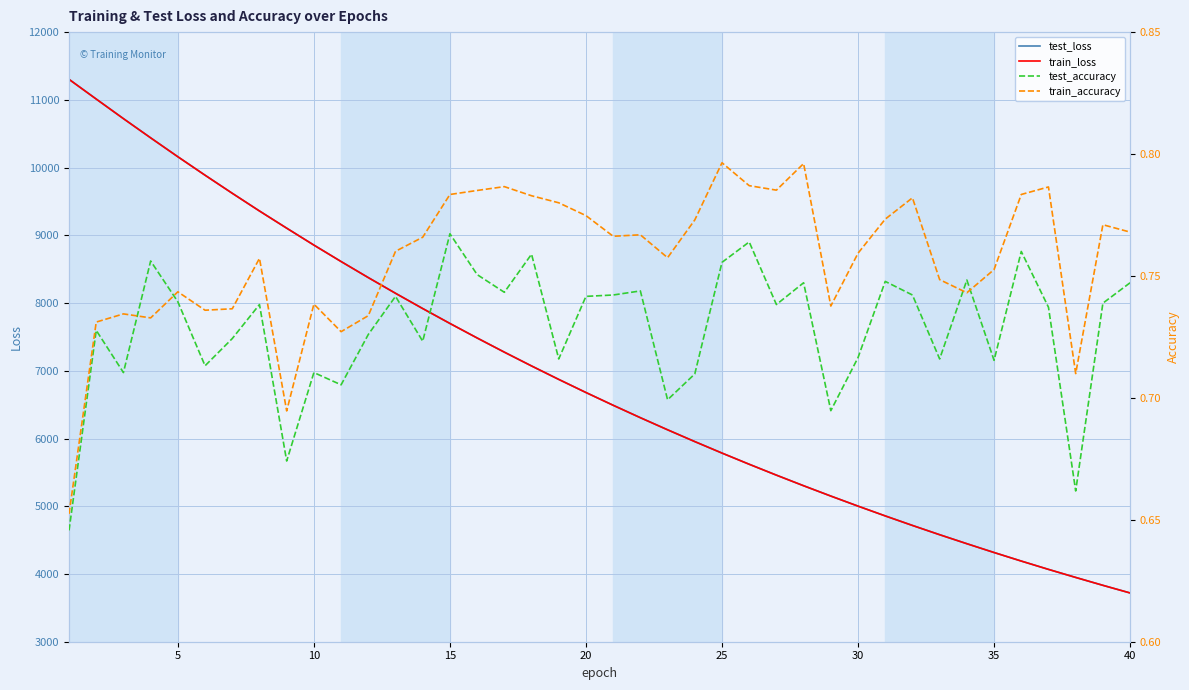

What is the value of the train_accuracy point at the 11th from the left?

0.7